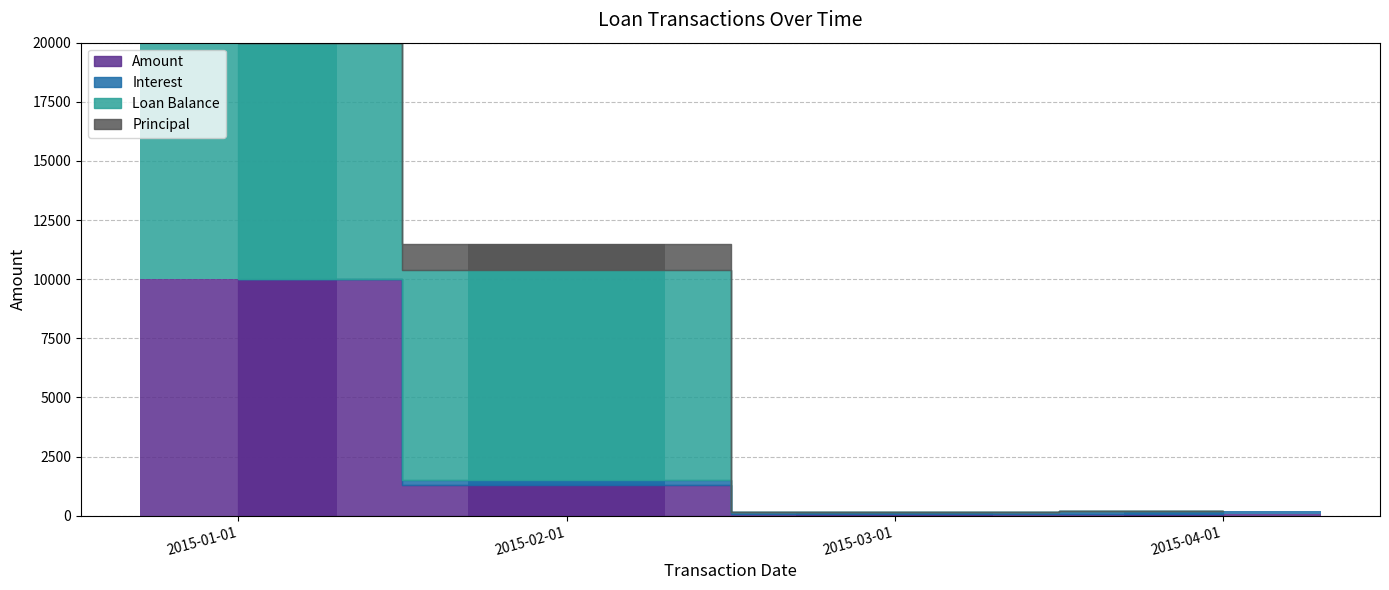

Is the value of Loan Balance at 2015-02-01 greater than the value of Principal at 2015-04-01?

Yes